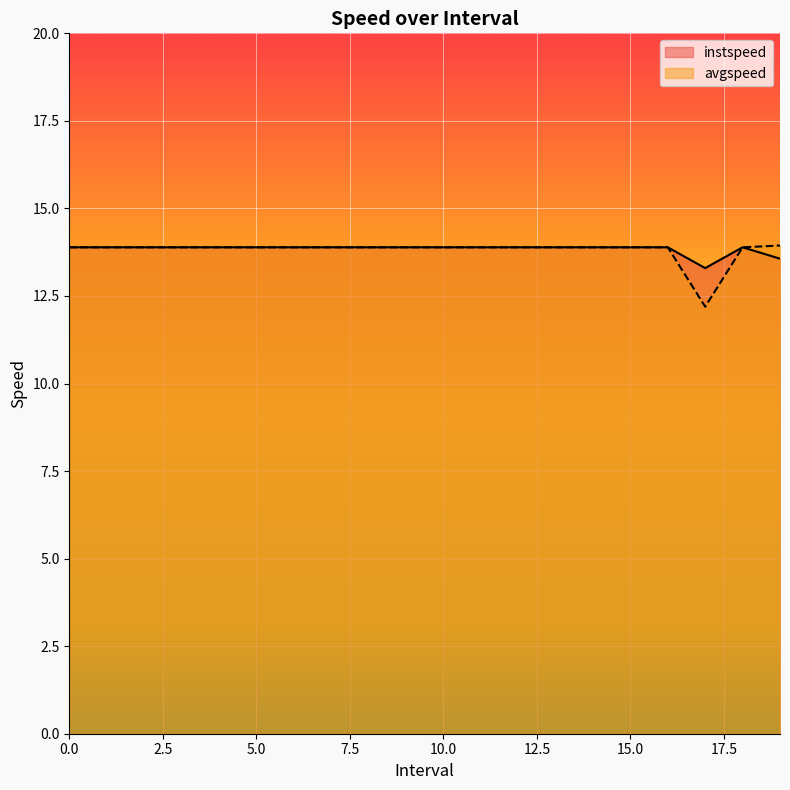

At how many categories does at least one series exceed 13?

20